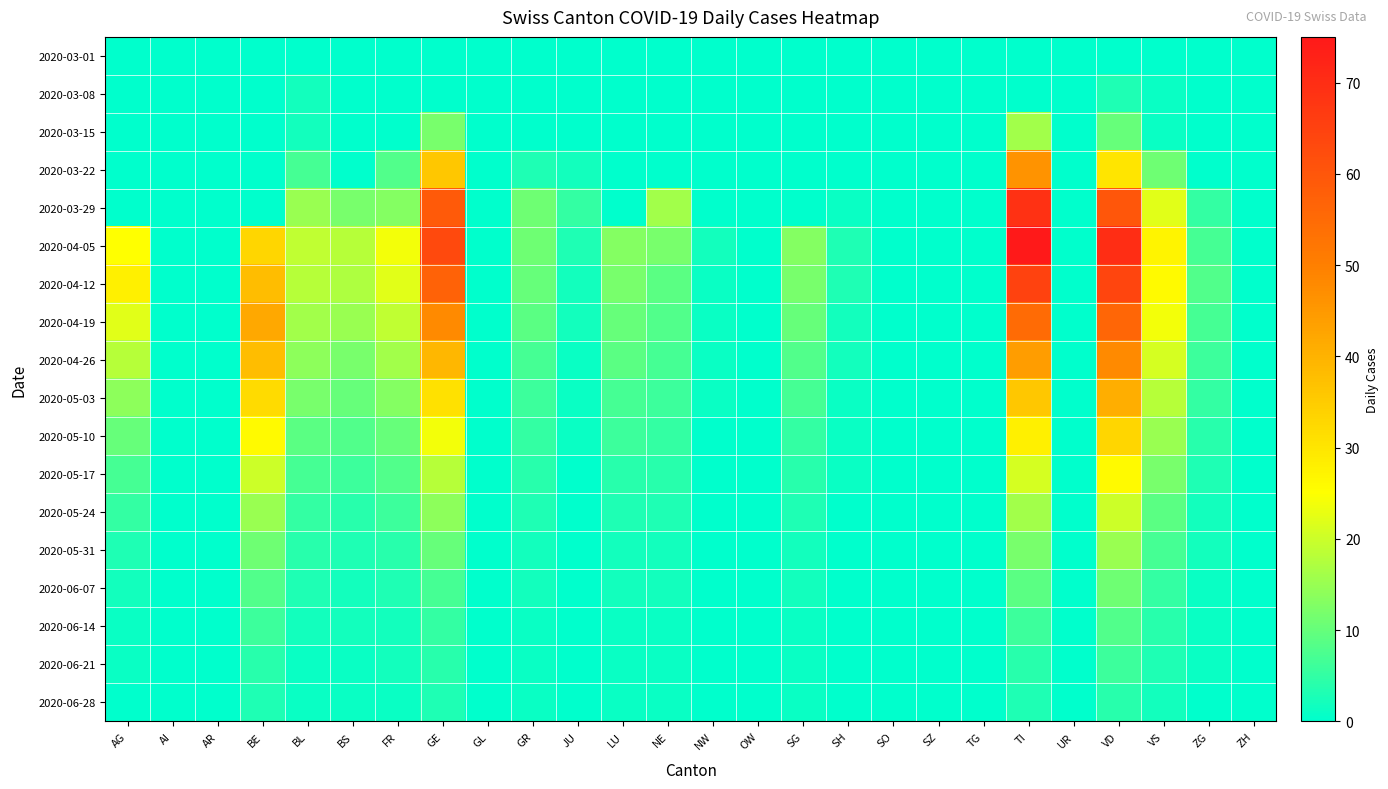

Reading left to right, list all the values displayed in this chart.

2020-03-01: AG=0	AI=0	AR=0	BE=0	BL=0	BS=0	FR=0	GE=0	GL=0	GR=0	JU=0	LU=0	NE=0	NW=0	OW=0	SG=0	SH=0	SO=0	SZ=0	TG=0	TI=0	UR=0	VD=0	VS=0	ZG=0	ZH=0
2020-03-08: AG=0	AI=0	AR=0	BE=0	BL=2	BS=0	FR=0	GE=0	GL=0	GR=0	JU=0	LU=0	NE=0	NW=0	OW=0	SG=0	SH=0	SO=0	SZ=0	TG=0	TI=0	UR=0	VD=3	VS=1	ZG=0	ZH=0
2020-03-15: AG=0	AI=0	AR=0	BE=0	BL=2	BS=0	FR=0	GE=12	GL=0	GR=0	JU=0	LU=0	NE=0	NW=0	OW=0	SG=0	SH=0	SO=0	SZ=0	TG=0	TI=16	UR=0	VD=10	VS=1	ZG=0	ZH=0
2020-03-22: AG=0	AI=0	AR=0	BE=0	BL=7	BS=0	FR=8	GE=36	GL=0	GR=3	JU=2	LU=0	NE=0	NW=0	OW=0	SG=0	SH=0	SO=0	SZ=0	TG=0	TI=46	UR=0	VD=30	VS=11	ZG=0	ZH=0
2020-03-29: AG=0	AI=0	AR=0	BE=0	BL=15	BS=12	FR=13	GE=59	GL=0	GR=11	JU=5	LU=0	NE=16	NW=0	OW=0	SG=0	SH=1	SO=0	SZ=0	TG=0	TI=69	UR=0	VD=60	VS=22	ZG=5	ZH=0
2020-04-05: AG=25	AI=0	AR=0	BE=33	BL=19	BS=18	FR=24	GE=63	GL=0	GR=11	JU=3	LU=13	NE=12	NW=2	OW=0	SG=13	SH=3	SO=0	SZ=0	TG=0	TI=75	UR=0	VD=70	VS=27	ZG=7	ZH=0
2020-04-12: AG=28	AI=0	AR=0	BE=38	BL=18	BS=17	FR=22	GE=57	GL=0	GR=10	JU=2	LU=12	NE=9	NW=1	OW=0	SG=12	SH=3	SO=0	SZ=0	TG=0	TI=65	UR=0	VD=64	VS=26	ZG=8	ZH=0
2020-04-19: AG=22	AI=0	AR=0	BE=42	BL=16	BS=15	FR=19	GE=48	GL=0	GR=9	JU=2	LU=10	NE=8	NW=1	OW=0	SG=10	SH=2	SO=0	SZ=0	TG=0	TI=55	UR=0	VD=56	VS=24	ZG=7	ZH=0
2020-04-26: AG=18	AI=0	AR=0	BE=38	BL=14	BS=12	FR=16	GE=39	GL=0	GR=7	JU=1	LU=9	NE=7	NW=1	OW=0	SG=8	SH=2	SO=0	SZ=0	TG=0	TI=44	UR=0	VD=48	VS=21	ZG=6	ZH=0
2020-05-03: AG=14	AI=0	AR=0	BE=32	BL=12	BS=10	FR=13	GE=31	GL=0	GR=6	JU=1	LU=7	NE=6	NW=1	OW=0	SG=7	SH=1	SO=0	SZ=0	TG=0	TI=36	UR=0	VD=41	VS=18	ZG=5	ZH=0
2020-05-10: AG=10	AI=0	AR=0	BE=26	BL=9	BS=8	FR=10	GE=24	GL=0	GR=5	JU=1	LU=6	NE=5	NW=0	OW=0	SG=5	SH=1	SO=0	SZ=0	TG=0	TI=28	UR=0	VD=33	VS=15	ZG=4	ZH=0
2020-05-17: AG=7	AI=0	AR=0	BE=20	BL=7	BS=6	FR=8	GE=18	GL=0	GR=4	JU=0	LU=4	NE=4	NW=0	OW=0	SG=4	SH=1	SO=0	SZ=0	TG=0	TI=21	UR=0	VD=26	VS=12	ZG=3	ZH=0
2020-05-24: AG=5	AI=0	AR=0	BE=15	BL=5	BS=4	FR=6	GE=14	GL=0	GR=3	JU=0	LU=3	NE=3	NW=0	OW=0	SG=3	SH=0	SO=0	SZ=0	TG=0	TI=16	UR=0	VD=20	VS=9	ZG=2	ZH=0
2020-05-31: AG=3	AI=0	AR=0	BE=11	BL=4	BS=3	FR=4	GE=10	GL=0	GR=2	JU=0	LU=2	NE=2	NW=0	OW=0	SG=2	SH=0	SO=0	SZ=0	TG=0	TI=12	UR=0	VD=15	VS=7	ZG=2	ZH=0
2020-06-07: AG=2	AI=0	AR=0	BE=8	BL=3	BS=2	FR=3	GE=7	GL=0	GR=2	JU=0	LU=2	NE=2	NW=0	OW=0	SG=2	SH=0	SO=0	SZ=0	TG=0	TI=9	UR=0	VD=11	VS=5	ZG=1	ZH=0
2020-06-14: AG=1	AI=0	AR=0	BE=6	BL=2	BS=2	FR=2	GE=5	GL=0	GR=1	JU=0	LU=1	NE=1	NW=0	OW=0	SG=1	SH=0	SO=0	SZ=0	TG=0	TI=6	UR=0	VD=8	VS=4	ZG=1	ZH=0
2020-06-21: AG=1	AI=0	AR=0	BE=4	BL=1	BS=1	FR=2	GE=4	GL=0	GR=1	JU=0	LU=1	NE=1	NW=0	OW=0	SG=1	SH=0	SO=0	SZ=0	TG=0	TI=4	UR=0	VD=6	VS=3	ZG=1	ZH=0
2020-06-28: AG=0	AI=0	AR=0	BE=3	BL=1	BS=1	FR=1	GE=3	GL=0	GR=1	JU=0	LU=1	NE=1	NW=0	OW=0	SG=1	SH=0	SO=0	SZ=0	TG=0	TI=3	UR=0	VD=4	VS=2	ZG=0	ZH=0